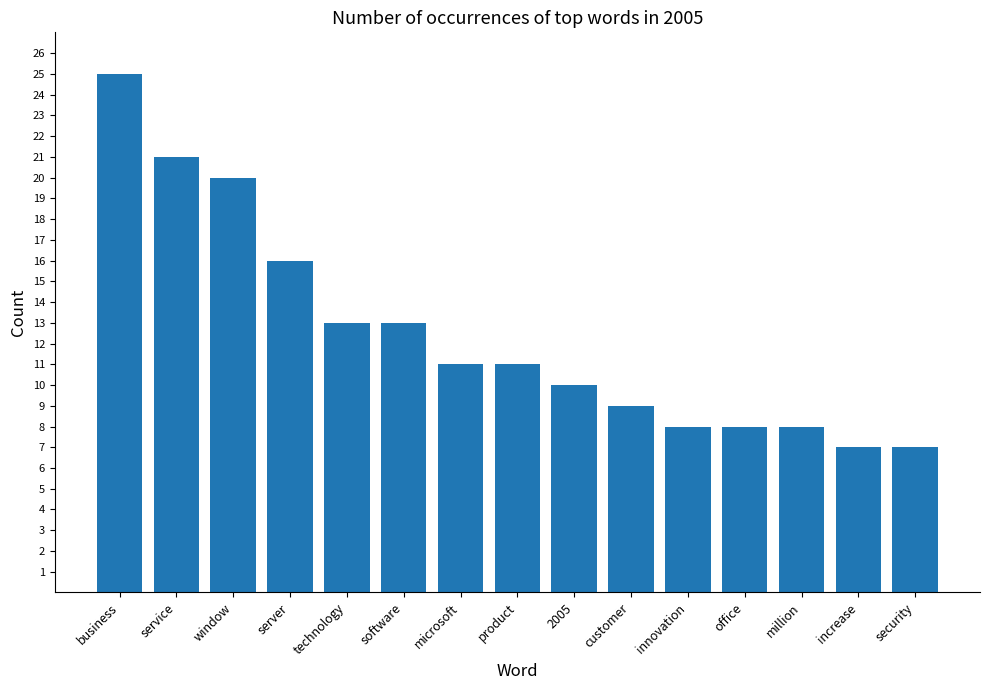

What is the label of the 4th bar from the right?

office